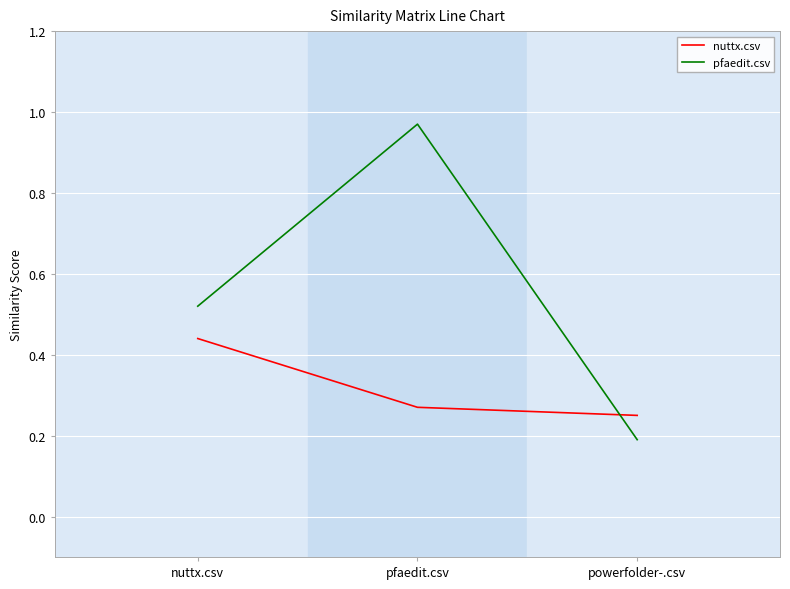

What is the sum of the pfaedit.csv values at powerfolder-.csv and nuttx.csv?

0.7